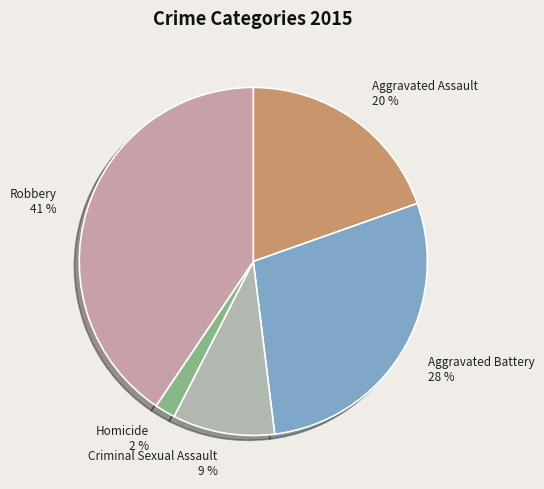

Rank the categories by value from highest to lowest.

Robbery, Aggravated Battery, Aggravated Assault, Criminal Sexual Assault, Homicide